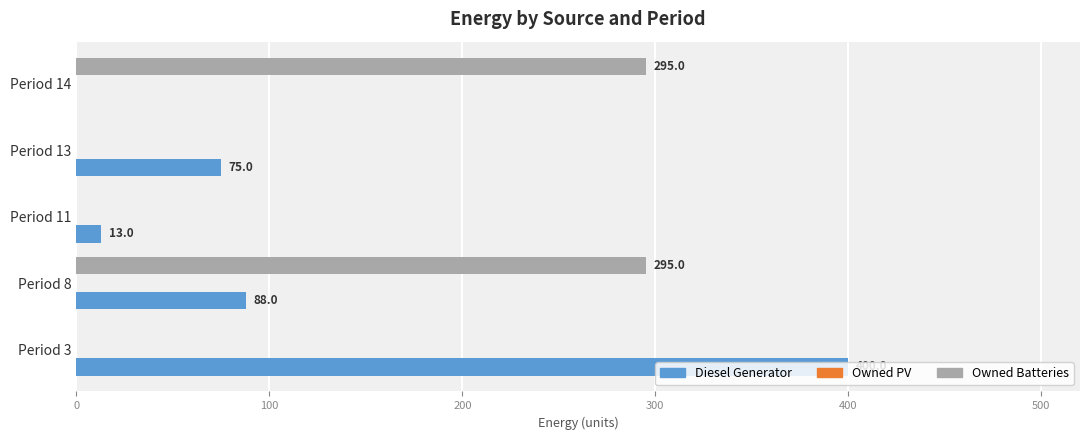

Which series changed the most between Period 8 and Period 14?

Diesel Generator